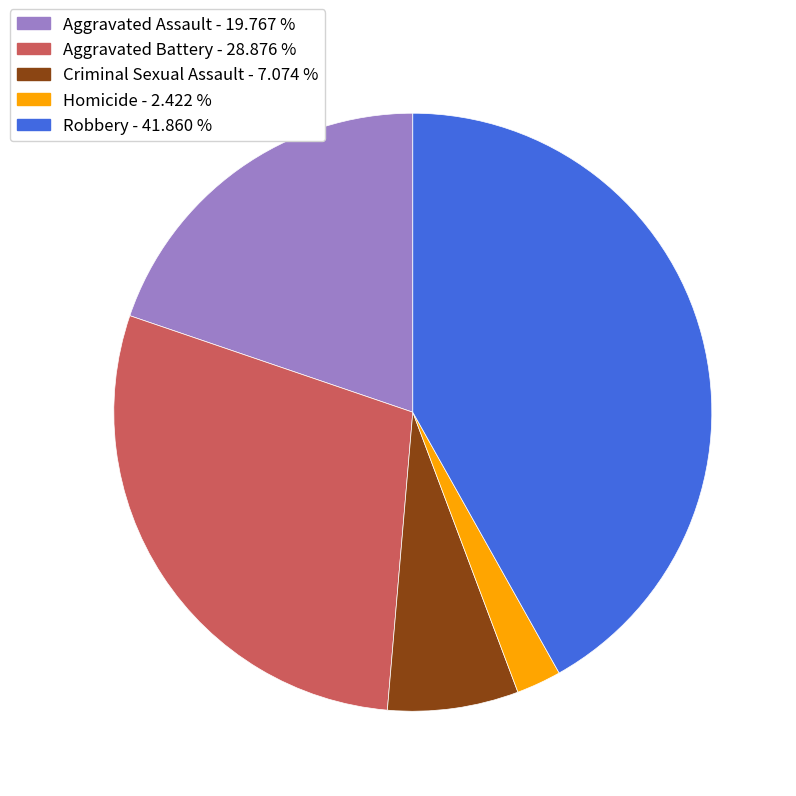

Is the sum of Aggravated Assault and Criminal Sexual Assault greater than half?

No